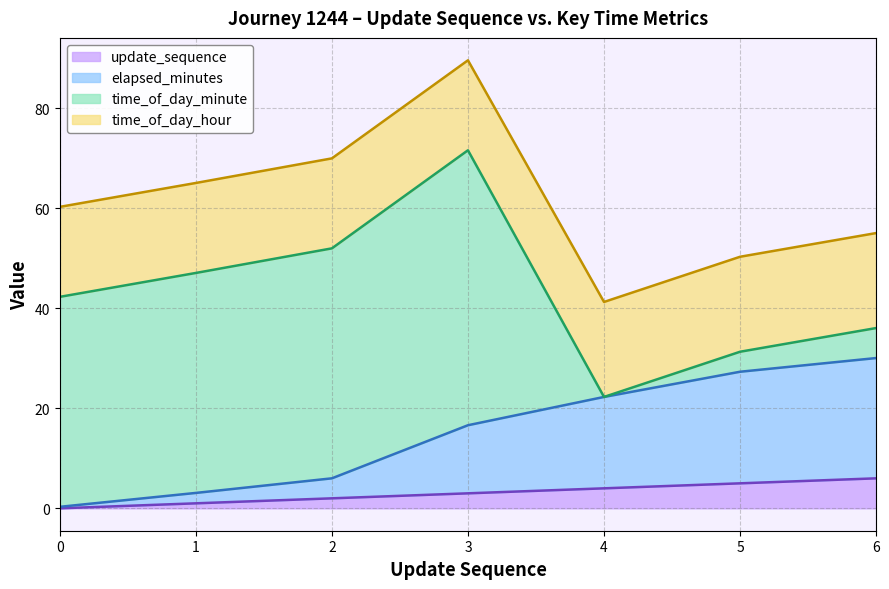

What is the total value across all series at 3?

89.6